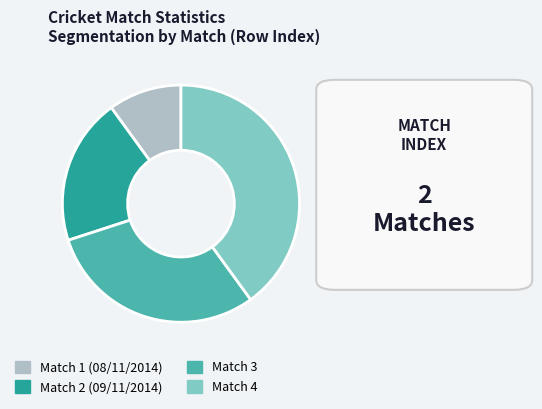

Does any single category account for the majority?

No